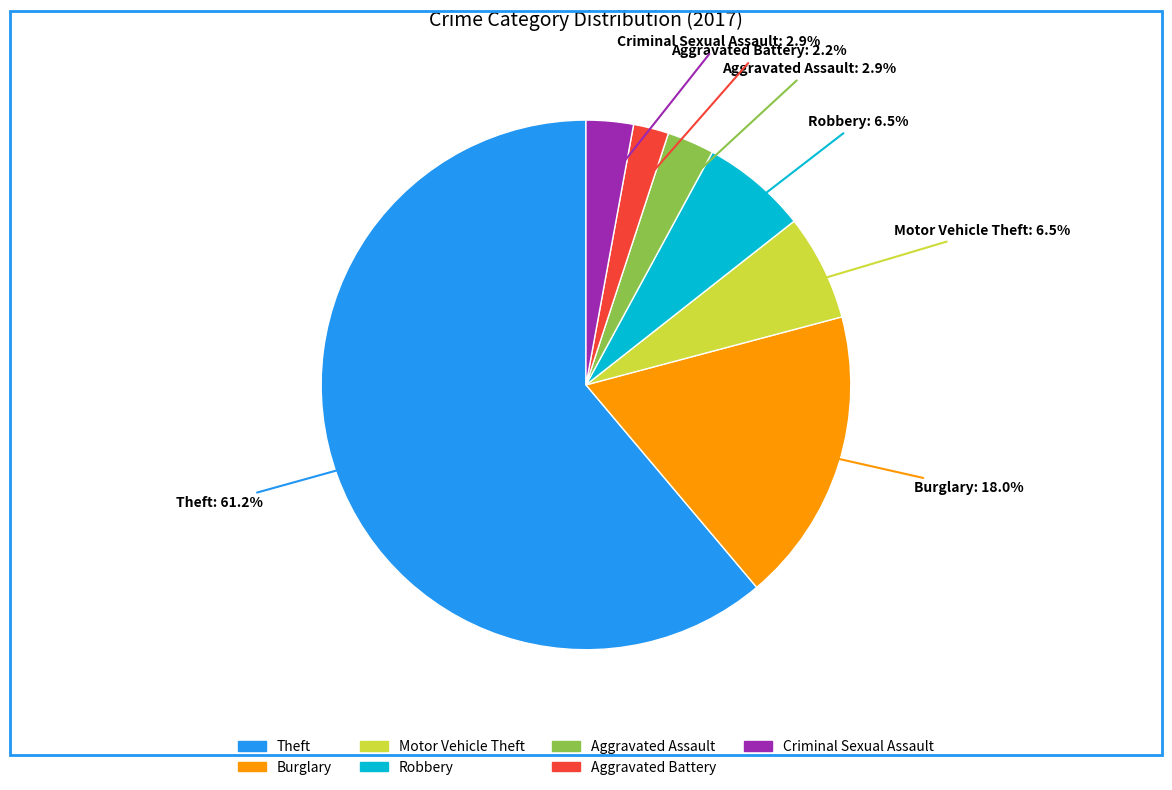

Count the number of slices in the pie.

7